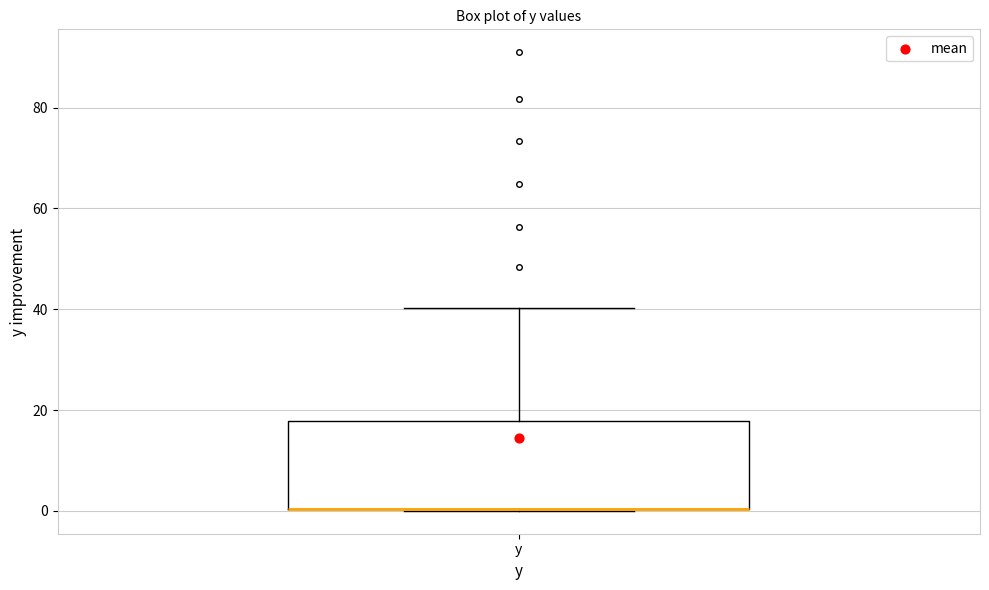

Read this box plot against the y-axis: the position of the median line, the range covered by the box, and the ends of both whiskers. The values are not printed on the chart, so give them approximately, as read against the axis.

median 0 (drawn on the box's lower edge), box 0 to 18, whiskers 0 to 40